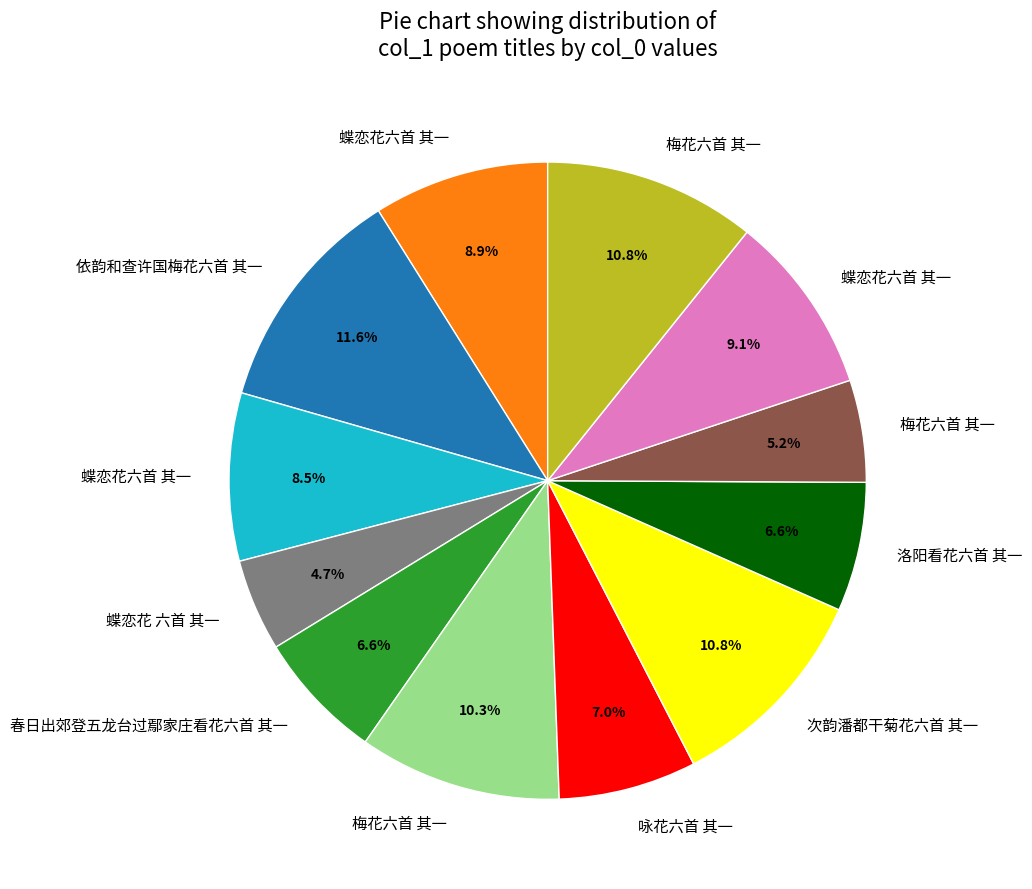

Is there any slice that represents more than half of the pie?

No